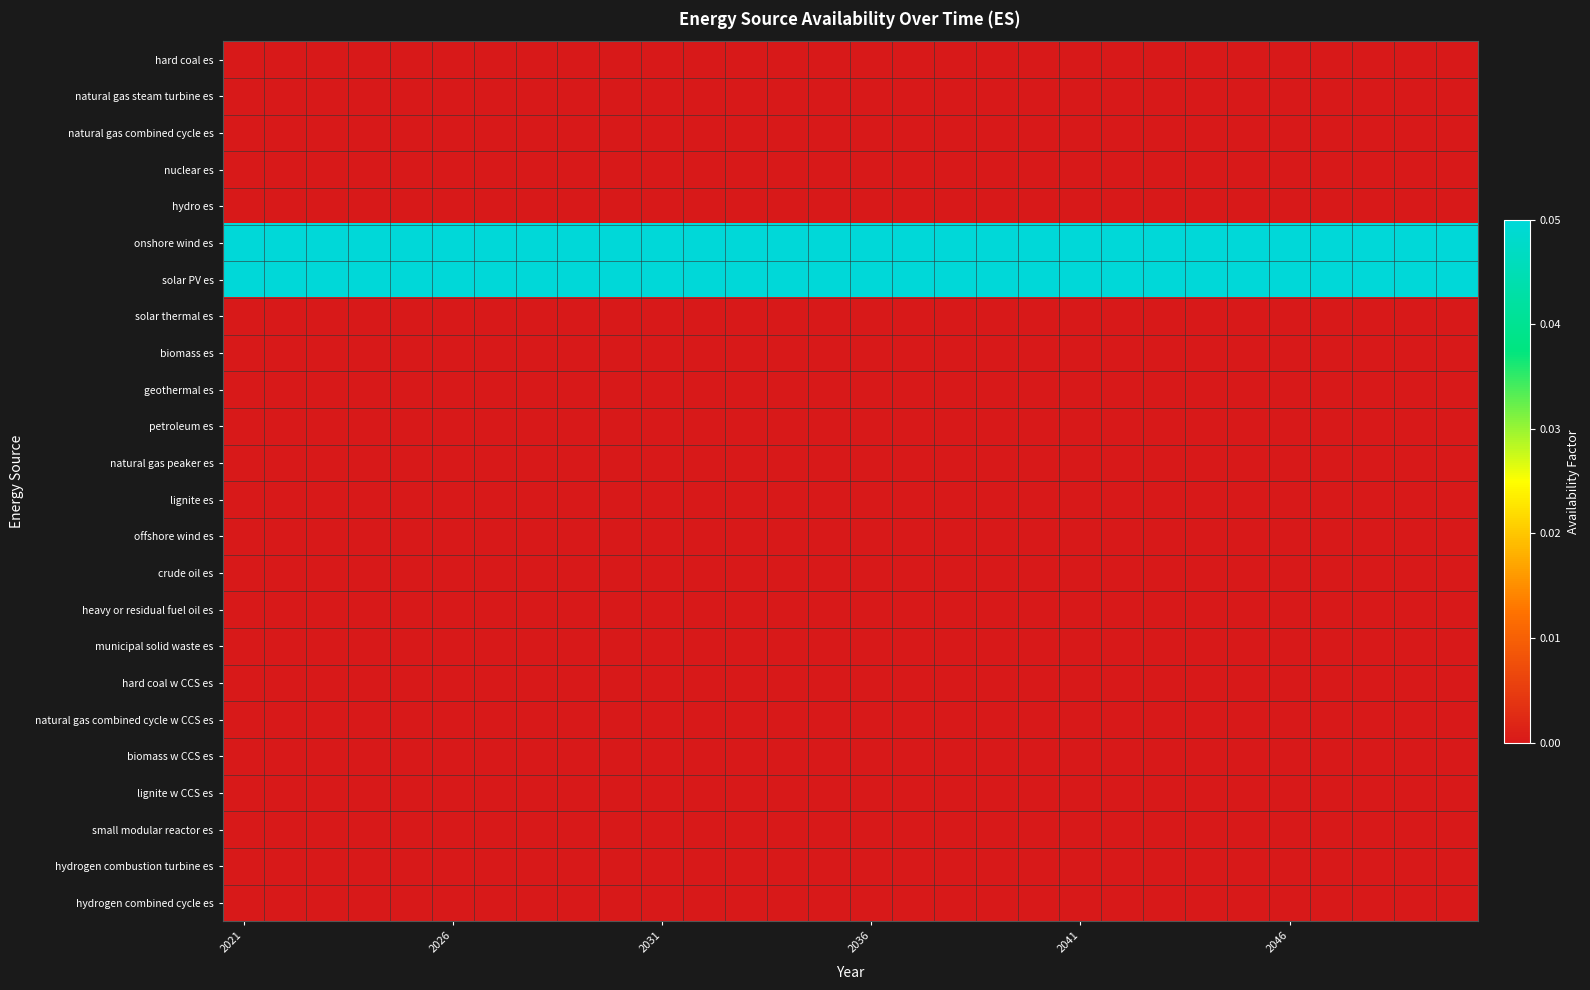

Reading left to right, list all the values displayed in this chart.

hard coal es: 0.0	0.0	0.0	0.0	0.0	0.0	0.0	0.0	0.0	0.0	0.0	0.0	0.0	0.0	0.0	0.0	0.0	0.0	0.0	0.0	0.0	0.0	0.0	0.0	0.0	0.0	0.0	0.0	0.0	0.0
natural gas steam turbine es: 0.0	0.0	0.0	0.0	0.0	0.0	0.0	0.0	0.0	0.0	0.0	0.0	0.0	0.0	0.0	0.0	0.0	0.0	0.0	0.0	0.0	0.0	0.0	0.0	0.0	0.0	0.0	0.0	0.0	0.0
natural gas combined cycle es: 0.0	0.0	0.0	0.0	0.0	0.0	0.0	0.0	0.0	0.0	0.0	0.0	0.0	0.0	0.0	0.0	0.0	0.0	0.0	0.0	0.0	0.0	0.0	0.0	0.0	0.0	0.0	0.0	0.0	0.0
nuclear es: 0.0	0.0	0.0	0.0	0.0	0.0	0.0	0.0	0.0	0.0	0.0	0.0	0.0	0.0	0.0	0.0	0.0	0.0	0.0	0.0	0.0	0.0	0.0	0.0	0.0	0.0	0.0	0.0	0.0	0.0
hydro es: 0.0	0.0	0.0	0.0	0.0	0.0	0.0	0.0	0.0	0.0	0.0	0.0	0.0	0.0	0.0	0.0	0.0	0.0	0.0	0.0	0.0	0.0	0.0	0.0	0.0	0.0	0.0	0.0	0.0	0.0
onshore wind es: 0.1	0.1	0.1	0.1	0.1	0.1	0.1	0.1	0.1	0.1	0.1	0.1	0.1	0.1	0.1	0.1	0.1	0.1	0.1	0.1	0.1	0.1	0.1	0.1	0.1	0.1	0.1	0.1	0.1	0.1
solar PV es: 0.1	0.1	0.1	0.1	0.1	0.1	0.1	0.1	0.1	0.1	0.1	0.1	0.1	0.1	0.1	0.1	0.1	0.1	0.1	0.1	0.1	0.1	0.1	0.1	0.1	0.1	0.1	0.1	0.1	0.1
solar thermal es: 0.0	0.0	0.0	0.0	0.0	0.0	0.0	0.0	0.0	0.0	0.0	0.0	0.0	0.0	0.0	0.0	0.0	0.0	0.0	0.0	0.0	0.0	0.0	0.0	0.0	0.0	0.0	0.0	0.0	0.0
biomass es: 0.0	0.0	0.0	0.0	0.0	0.0	0.0	0.0	0.0	0.0	0.0	0.0	0.0	0.0	0.0	0.0	0.0	0.0	0.0	0.0	0.0	0.0	0.0	0.0	0.0	0.0	0.0	0.0	0.0	0.0
geothermal es: 0.0	0.0	0.0	0.0	0.0	0.0	0.0	0.0	0.0	0.0	0.0	0.0	0.0	0.0	0.0	0.0	0.0	0.0	0.0	0.0	0.0	0.0	0.0	0.0	0.0	0.0	0.0	0.0	0.0	0.0
petroleum es: 0.0	0.0	0.0	0.0	0.0	0.0	0.0	0.0	0.0	0.0	0.0	0.0	0.0	0.0	0.0	0.0	0.0	0.0	0.0	0.0	0.0	0.0	0.0	0.0	0.0	0.0	0.0	0.0	0.0	0.0
natural gas peaker es: 0.0	0.0	0.0	0.0	0.0	0.0	0.0	0.0	0.0	0.0	0.0	0.0	0.0	0.0	0.0	0.0	0.0	0.0	0.0	0.0	0.0	0.0	0.0	0.0	0.0	0.0	0.0	0.0	0.0	0.0
lignite es: 0.0	0.0	0.0	0.0	0.0	0.0	0.0	0.0	0.0	0.0	0.0	0.0	0.0	0.0	0.0	0.0	0.0	0.0	0.0	0.0	0.0	0.0	0.0	0.0	0.0	0.0	0.0	0.0	0.0	0.0
offshore wind es: 0.0	0.0	0.0	0.0	0.0	0.0	0.0	0.0	0.0	0.0	0.0	0.0	0.0	0.0	0.0	0.0	0.0	0.0	0.0	0.0	0.0	0.0	0.0	0.0	0.0	0.0	0.0	0.0	0.0	0.0
crude oil es: 0.0	0.0	0.0	0.0	0.0	0.0	0.0	0.0	0.0	0.0	0.0	0.0	0.0	0.0	0.0	0.0	0.0	0.0	0.0	0.0	0.0	0.0	0.0	0.0	0.0	0.0	0.0	0.0	0.0	0.0
heavy or residual fuel oil es: 0.0	0.0	0.0	0.0	0.0	0.0	0.0	0.0	0.0	0.0	0.0	0.0	0.0	0.0	0.0	0.0	0.0	0.0	0.0	0.0	0.0	0.0	0.0	0.0	0.0	0.0	0.0	0.0	0.0	0.0
municipal solid waste es: 0.0	0.0	0.0	0.0	0.0	0.0	0.0	0.0	0.0	0.0	0.0	0.0	0.0	0.0	0.0	0.0	0.0	0.0	0.0	0.0	0.0	0.0	0.0	0.0	0.0	0.0	0.0	0.0	0.0	0.0
hard coal w CCS es: 0.0	0.0	0.0	0.0	0.0	0.0	0.0	0.0	0.0	0.0	0.0	0.0	0.0	0.0	0.0	0.0	0.0	0.0	0.0	0.0	0.0	0.0	0.0	0.0	0.0	0.0	0.0	0.0	0.0	0.0
natural gas combined cycle w CCS es: 0.0	0.0	0.0	0.0	0.0	0.0	0.0	0.0	0.0	0.0	0.0	0.0	0.0	0.0	0.0	0.0	0.0	0.0	0.0	0.0	0.0	0.0	0.0	0.0	0.0	0.0	0.0	0.0	0.0	0.0
biomass w CCS es: 0.0	0.0	0.0	0.0	0.0	0.0	0.0	0.0	0.0	0.0	0.0	0.0	0.0	0.0	0.0	0.0	0.0	0.0	0.0	0.0	0.0	0.0	0.0	0.0	0.0	0.0	0.0	0.0	0.0	0.0
lignite w CCS es: 0.0	0.0	0.0	0.0	0.0	0.0	0.0	0.0	0.0	0.0	0.0	0.0	0.0	0.0	0.0	0.0	0.0	0.0	0.0	0.0	0.0	0.0	0.0	0.0	0.0	0.0	0.0	0.0	0.0	0.0
small modular reactor es: 0.0	0.0	0.0	0.0	0.0	0.0	0.0	0.0	0.0	0.0	0.0	0.0	0.0	0.0	0.0	0.0	0.0	0.0	0.0	0.0	0.0	0.0	0.0	0.0	0.0	0.0	0.0	0.0	0.0	0.0
hydrogen combustion turbine es: 0.0	0.0	0.0	0.0	0.0	0.0	0.0	0.0	0.0	0.0	0.0	0.0	0.0	0.0	0.0	0.0	0.0	0.0	0.0	0.0	0.0	0.0	0.0	0.0	0.0	0.0	0.0	0.0	0.0	0.0
hydrogen combined cycle es: 0.0	0.0	0.0	0.0	0.0	0.0	0.0	0.0	0.0	0.0	0.0	0.0	0.0	0.0	0.0	0.0	0.0	0.0	0.0	0.0	0.0	0.0	0.0	0.0	0.0	0.0	0.0	0.0	0.0	0.0